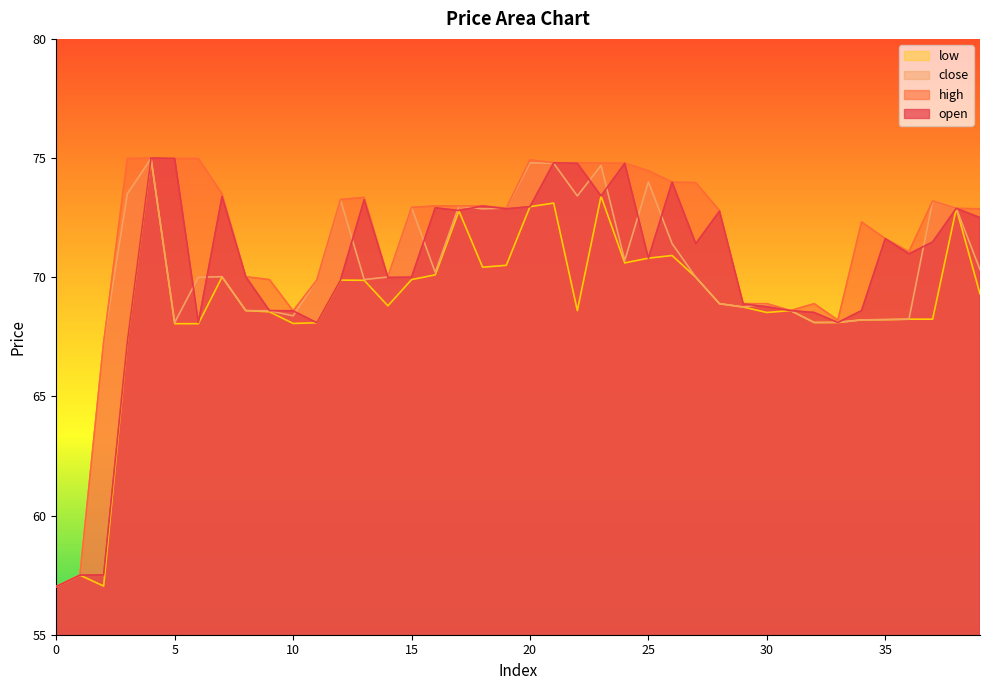

Between which two adjacent categories do close and open first intersect?

3 and 4